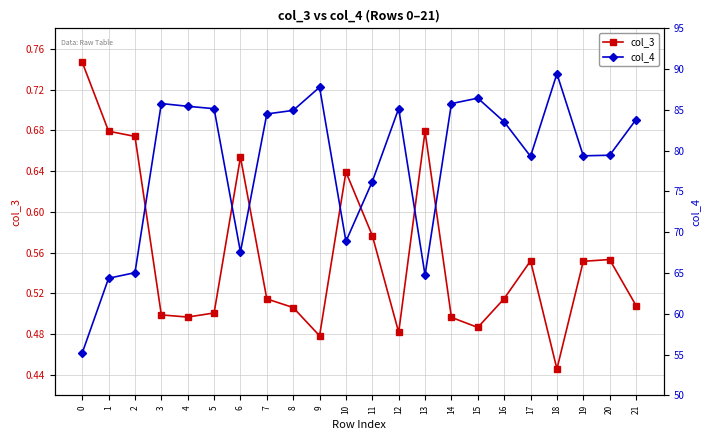

What is the sum of the col_4 values at 9 and 4?

173.2